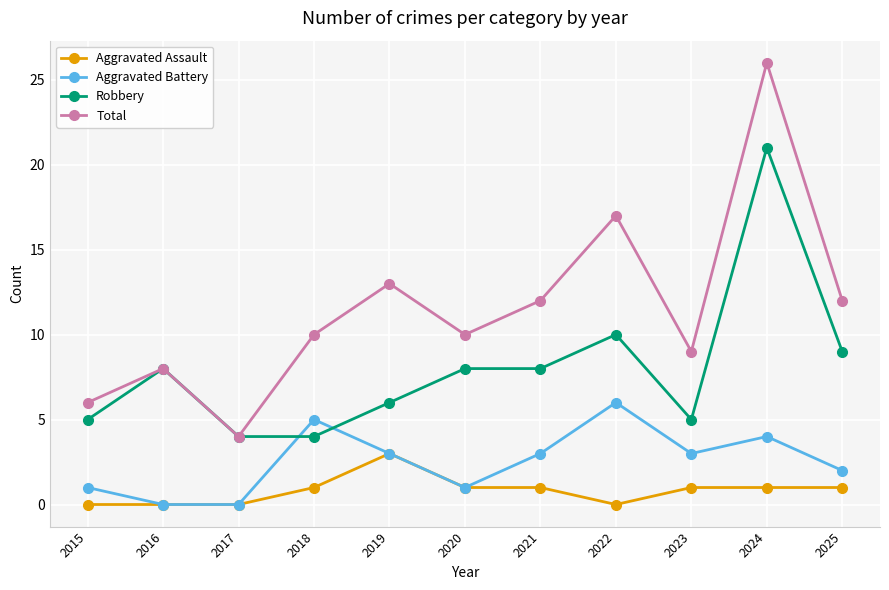

At which category is the sum across all series the highest?

2024